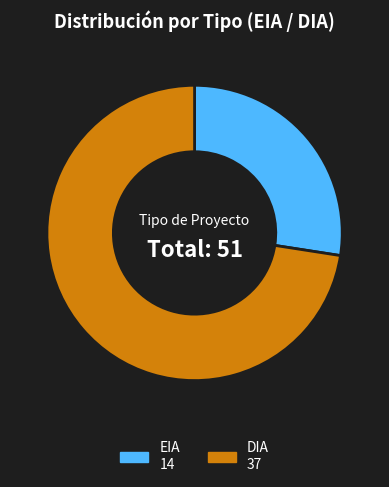

Which slice is the smallest?

EIA